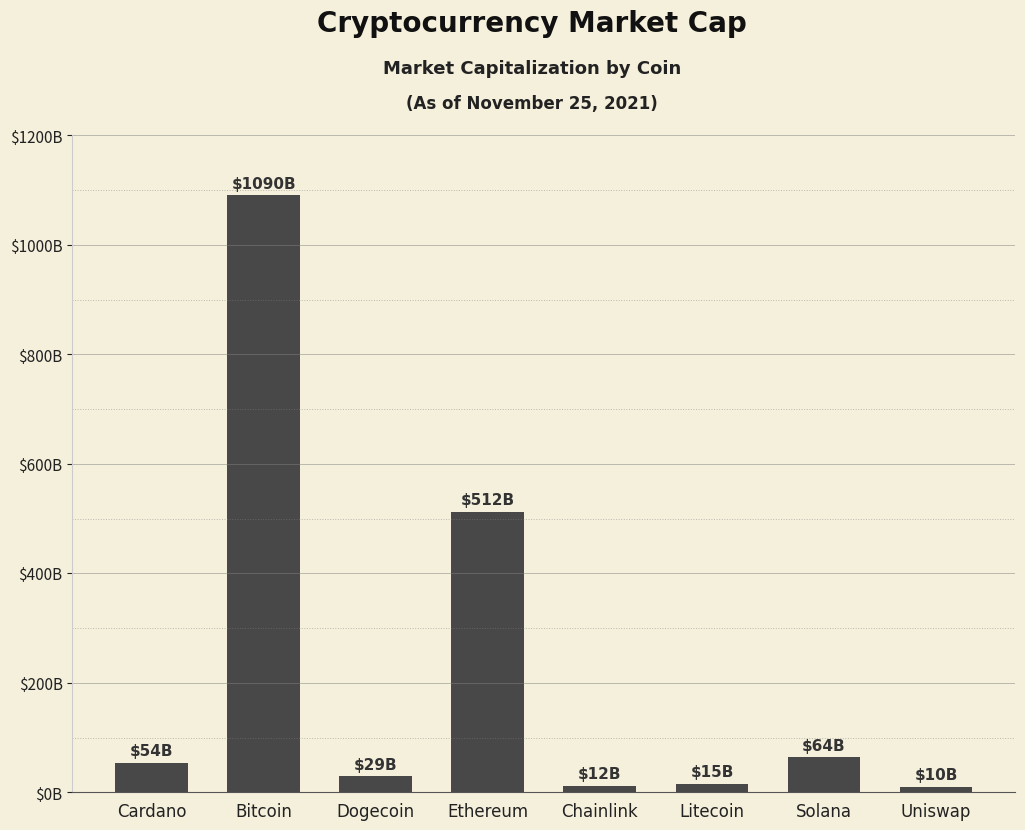

Are the bars horizontal?

No